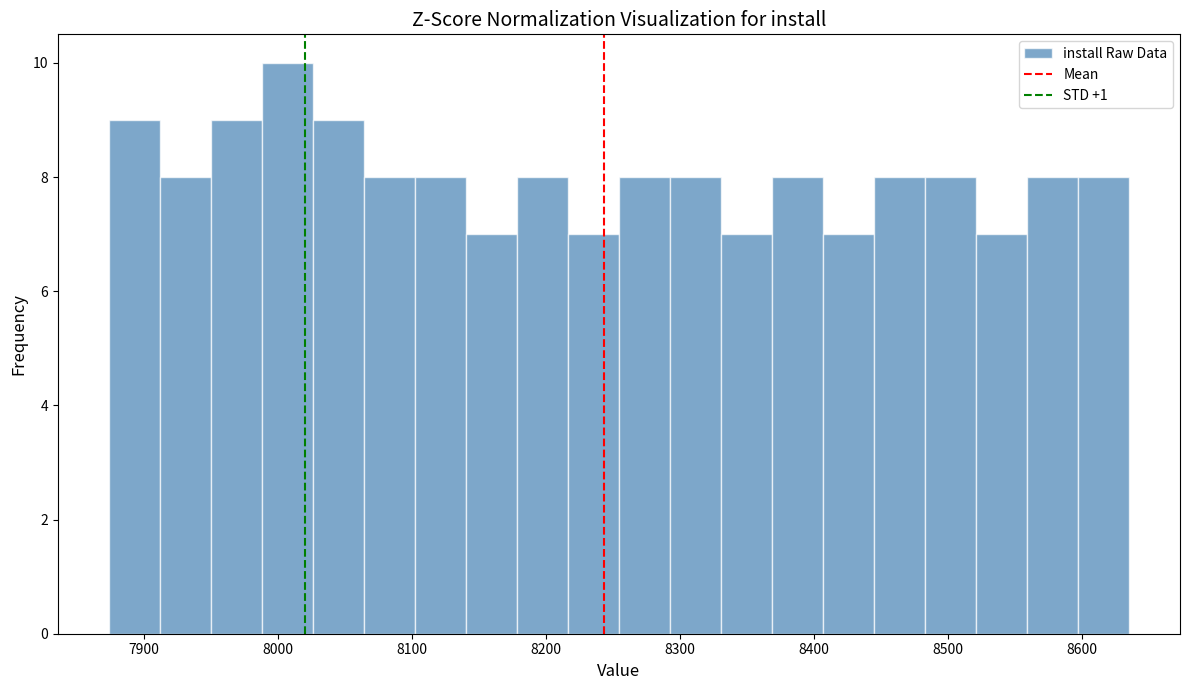

Read against the x-axis, roughly where is the centre of the tallest bar?

8010